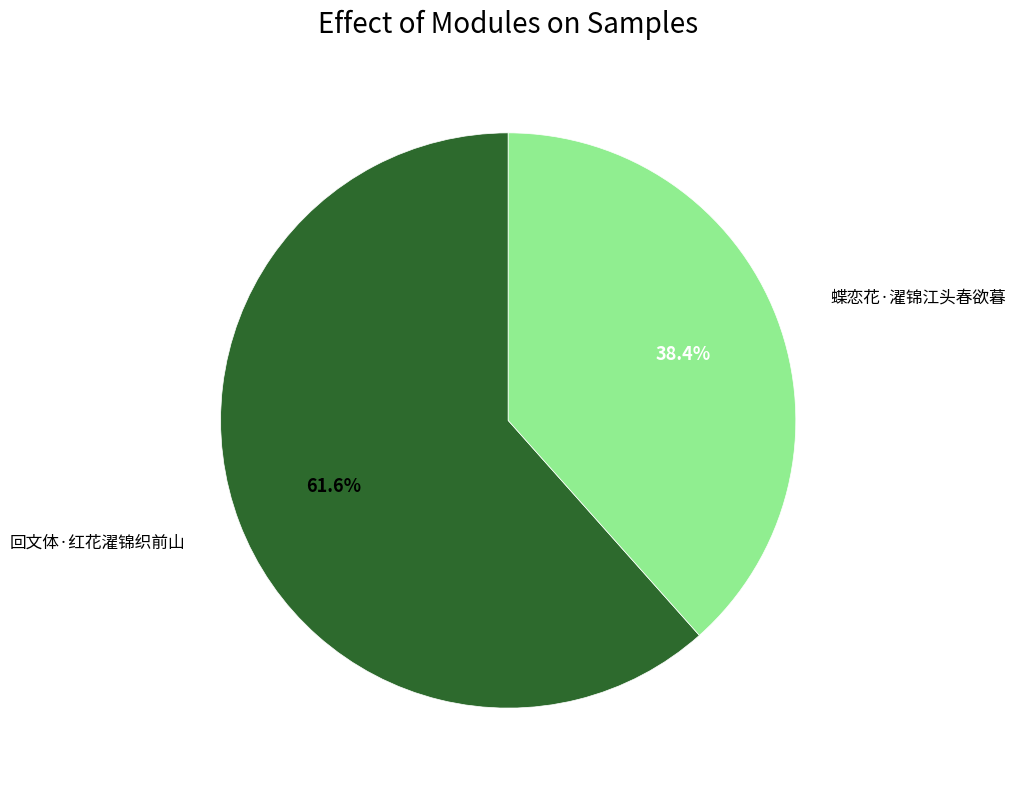

True or false: 蝶恋花·濯锦江头春欲暮 accounts for 38% of the total.

True